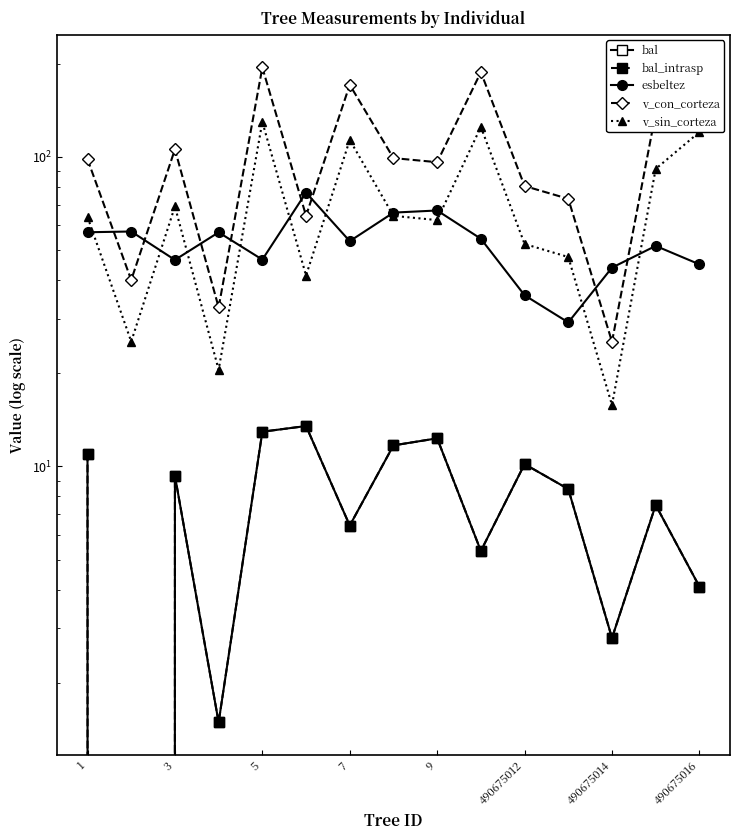

How many data points does each series have?

15